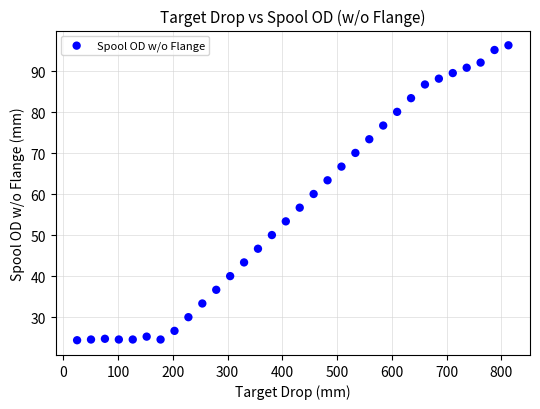

What is the range of X values (max minus min)?

787.4